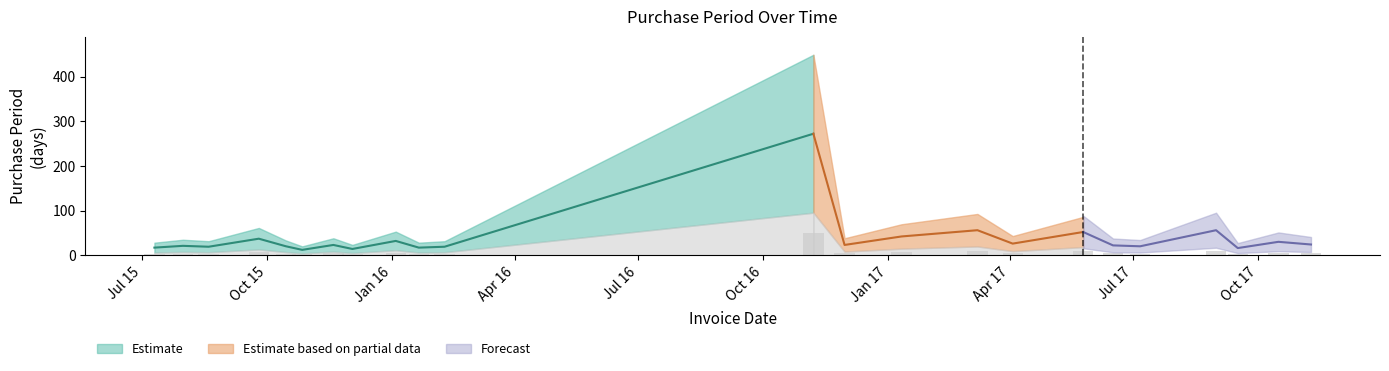

What is the label of the 5th bar from the right?

Jul 17